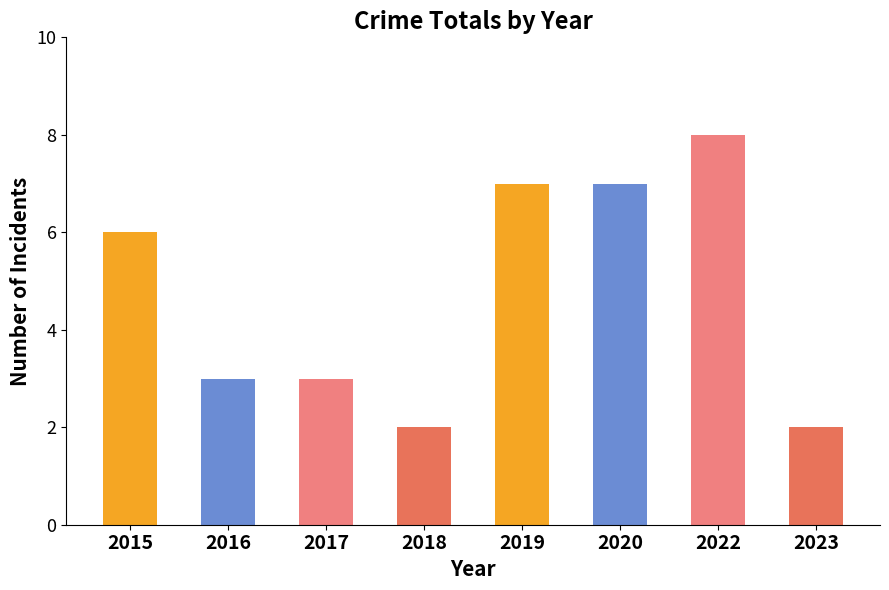

Reading left to right, what are all the values shown in this chart?

6	3	3	2	7	7	8	2